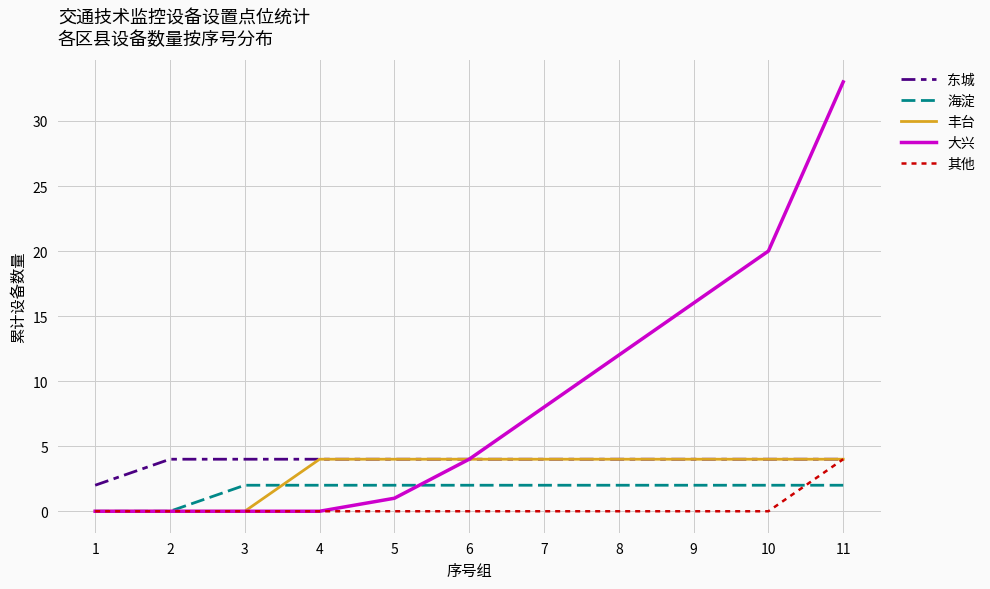

Does the chart display data point markers on the line(s)?

No